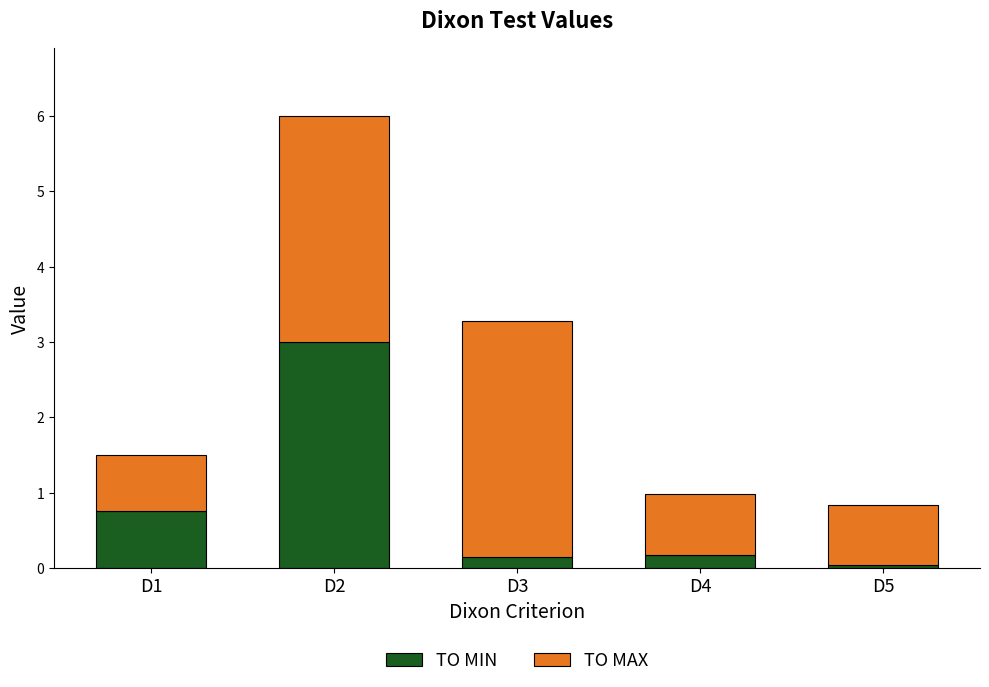

At which label is TO MIN closest to 1?

D1